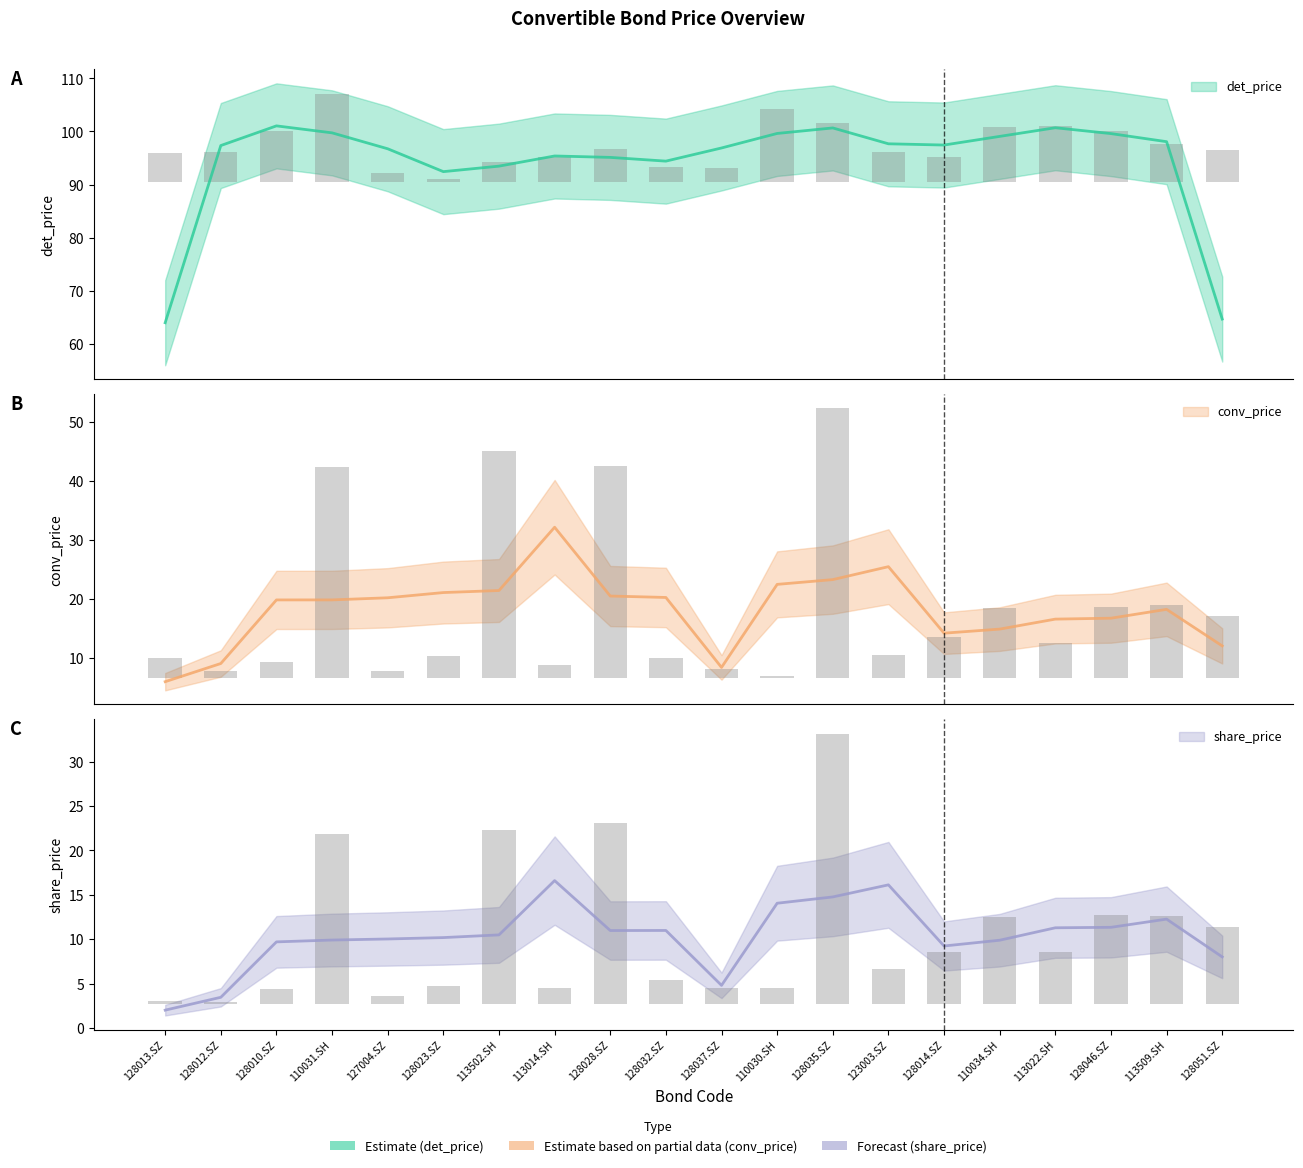

Is it true that conv_price equals 1.8 at 127004.SZ?

False